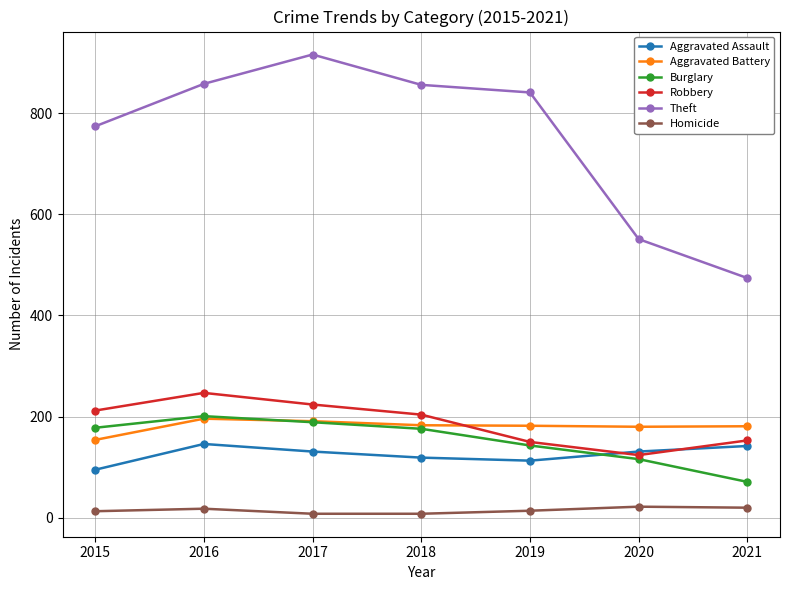

How many lines are shown in the chart?

6